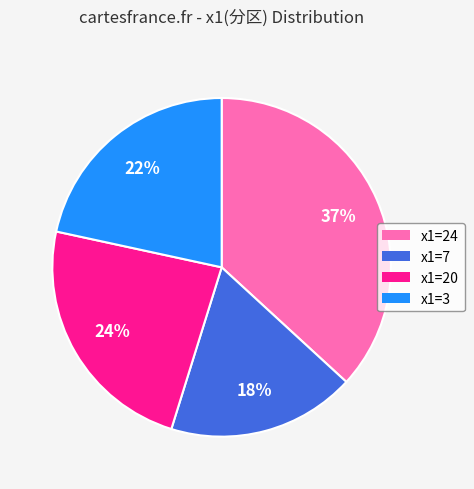

Count the number of slices in the pie.

4